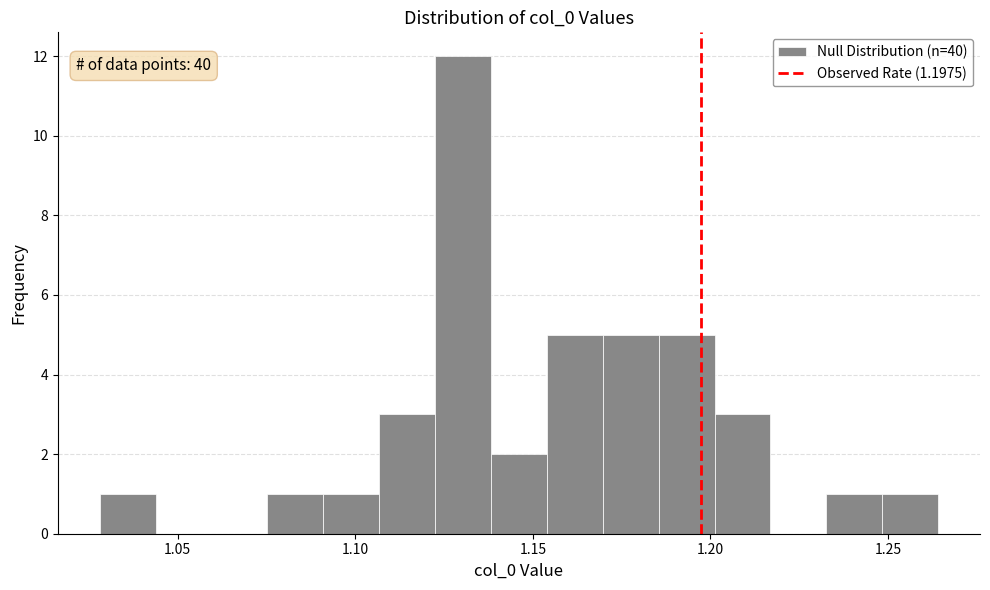

Read against the x-axis, roughly where is the centre of the tallest bar?

1.130